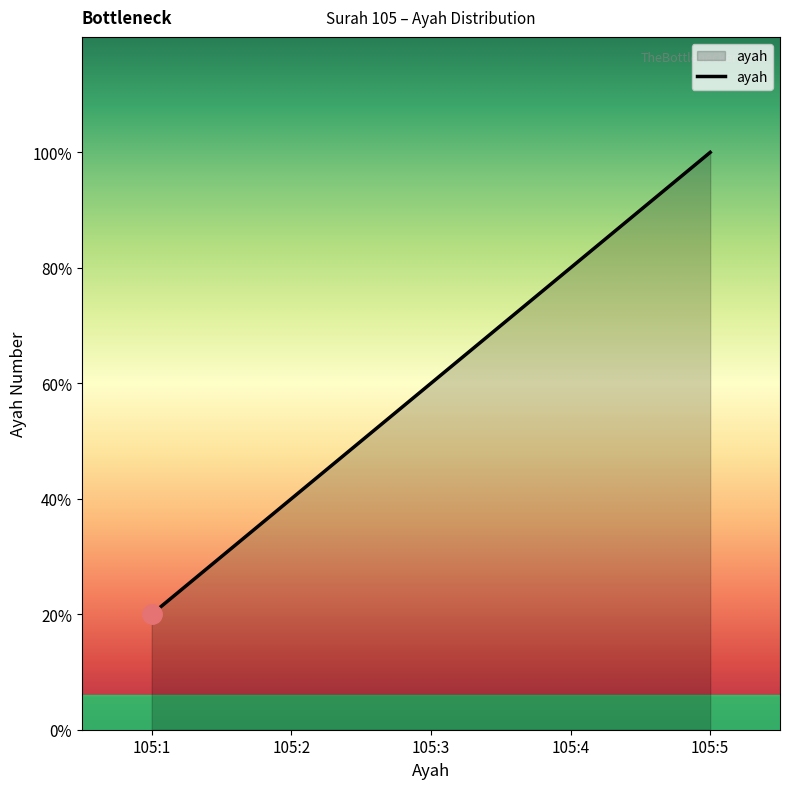

Does the chart have visible grid lines?

No